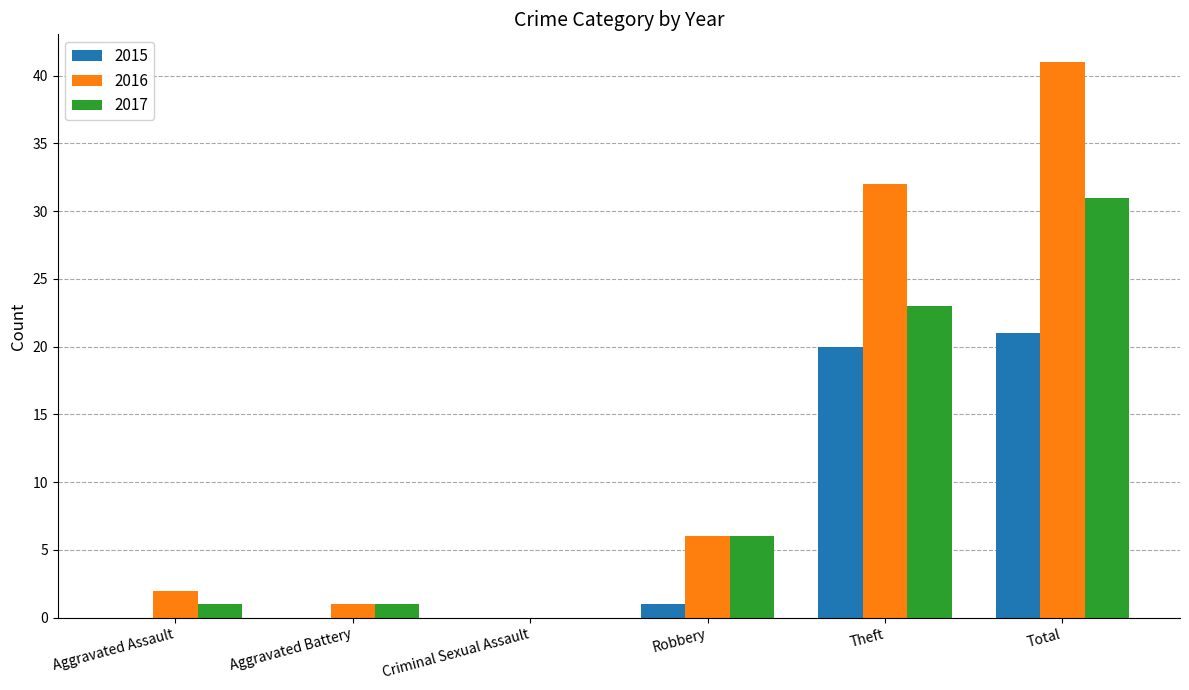

How many groups of bars are there?

6